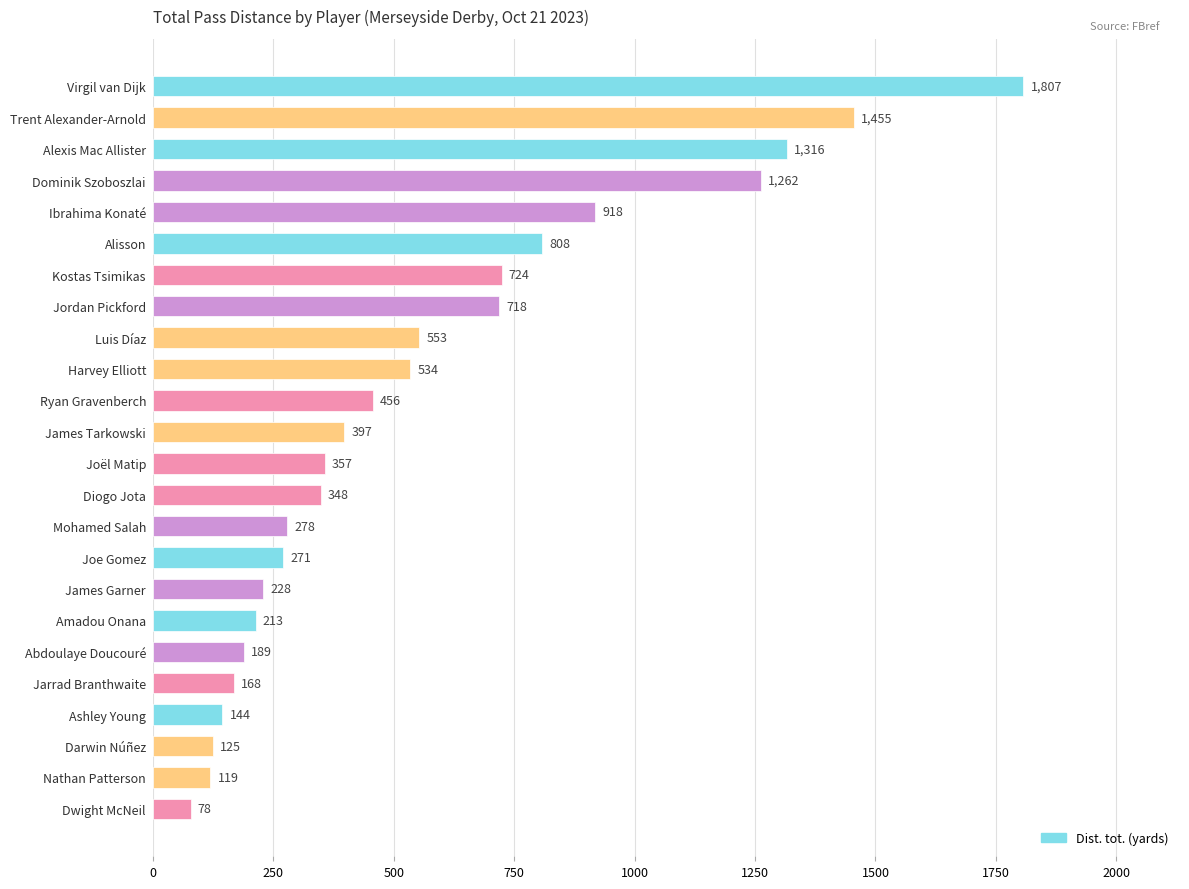

List the labels in order of value, smallest first.

Dwight McNeil, Nathan Patterson, Darwin Núñez, Ashley Young, Jarrad Branthwaite, Abdoulaye Doucouré, Amadou Onana, James Garner, Joe Gomez, Mohamed Salah, Diogo Jota, Joël Matip, James Tarkowski, Ryan Gravenberch, Harvey Elliott, Luis Díaz, Jordan Pickford, Kostas Tsimikas, Alisson, Ibrahima Konaté, Dominik Szoboszlai, Alexis Mac Allister, Trent Alexander-Arnold, Virgil van Dijk